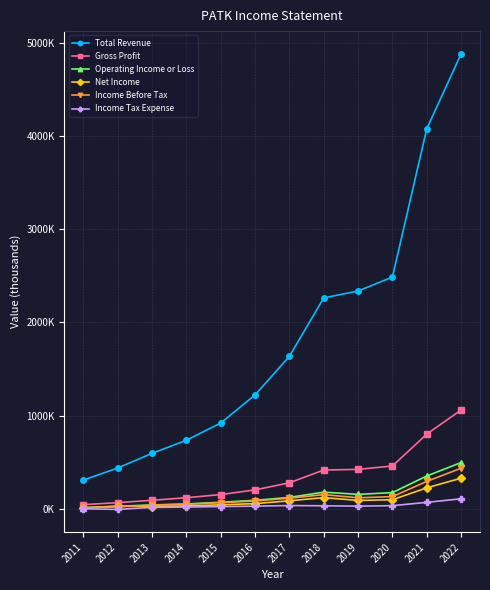

The Income Tax Expense series shows 32100 at 2018. True or false?

True